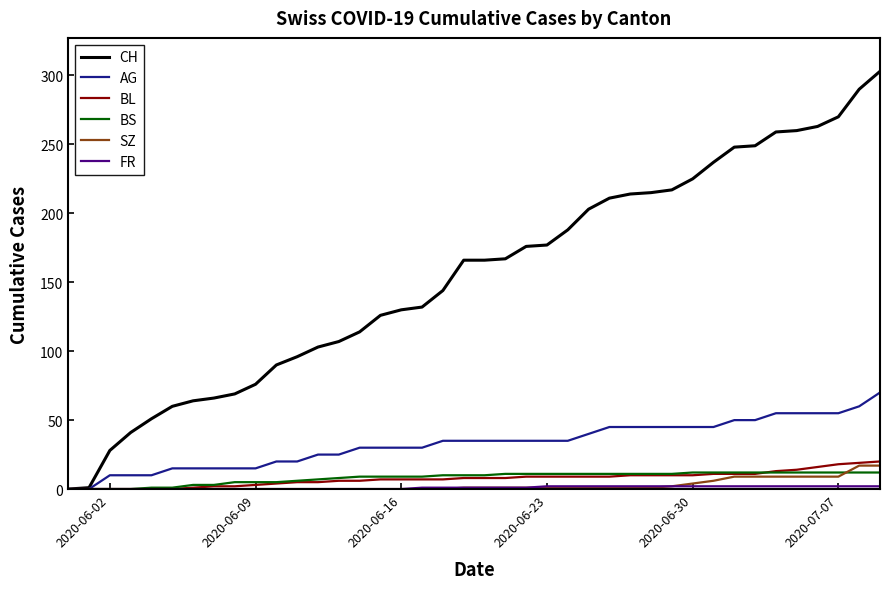

Which series has the widest spread of values?

CH